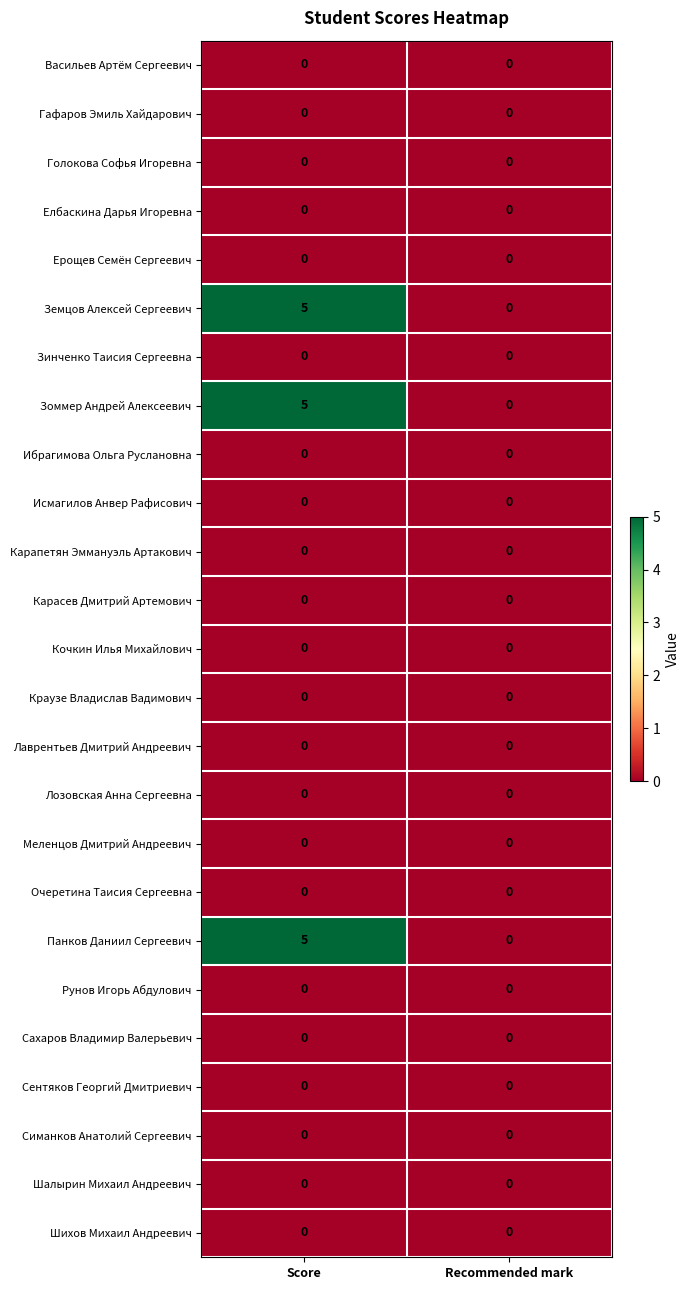

What is the spread (max minus min) of values at Score?

5